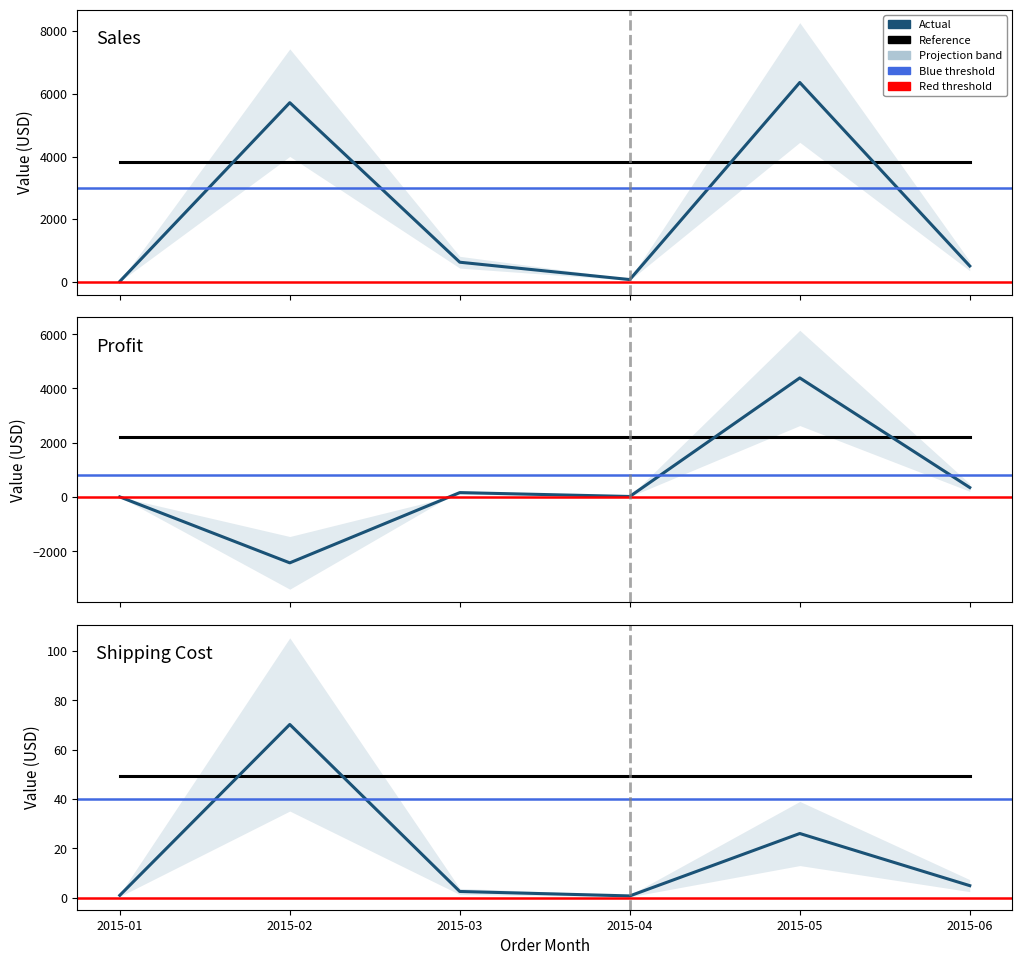

True or false: Shipping Cost has more than 2 points higher than both neighbors.

False